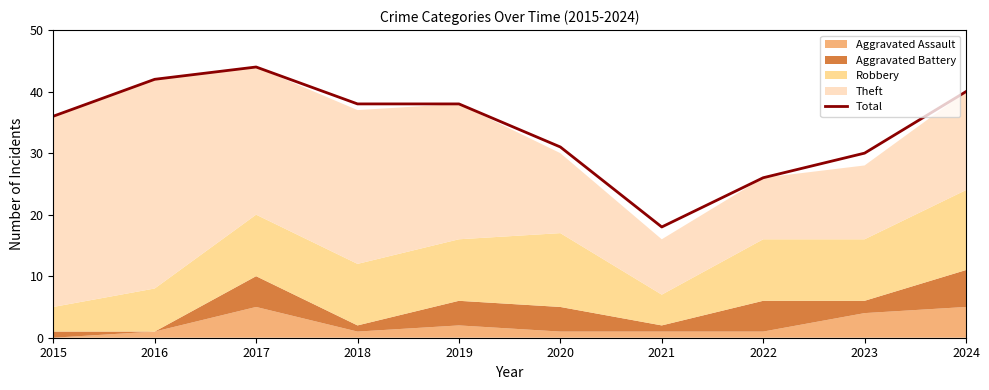

What is the value of the 3rd point from the left?

44